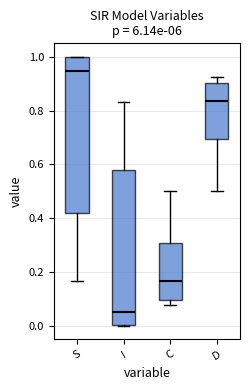

Where does the upper whisker of the box for D end on the y-axis? The values are not printed on the chart, so give them approximately, as read against the axis.

0.92